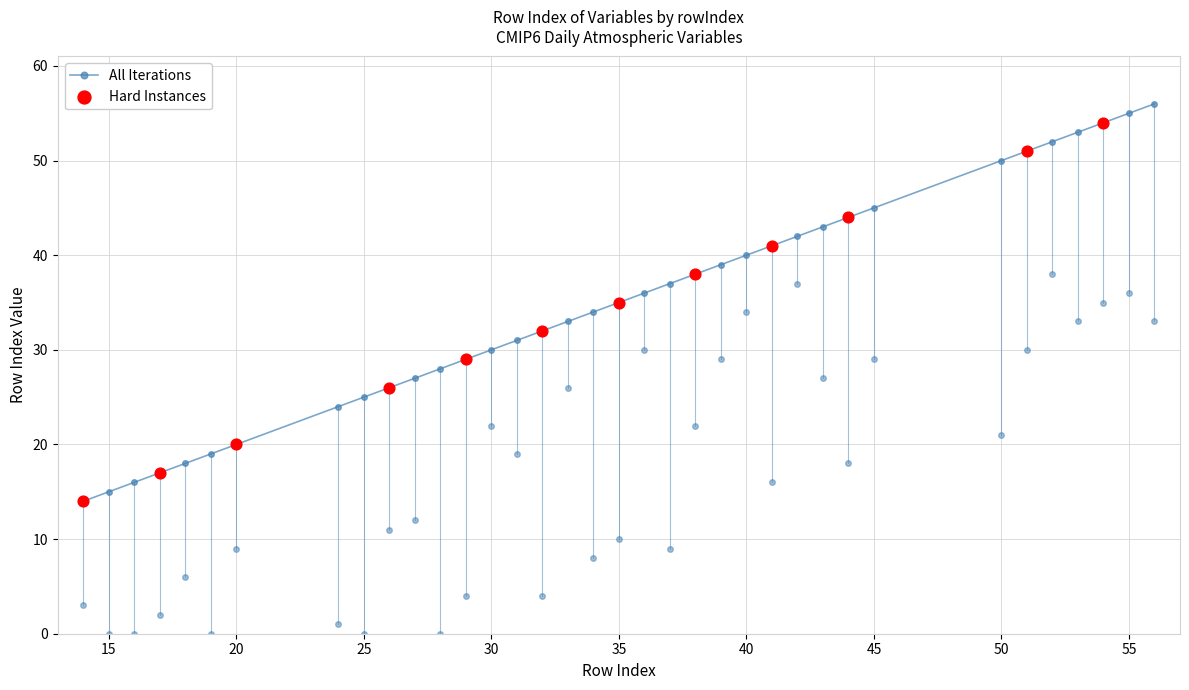

What is the average value?

35